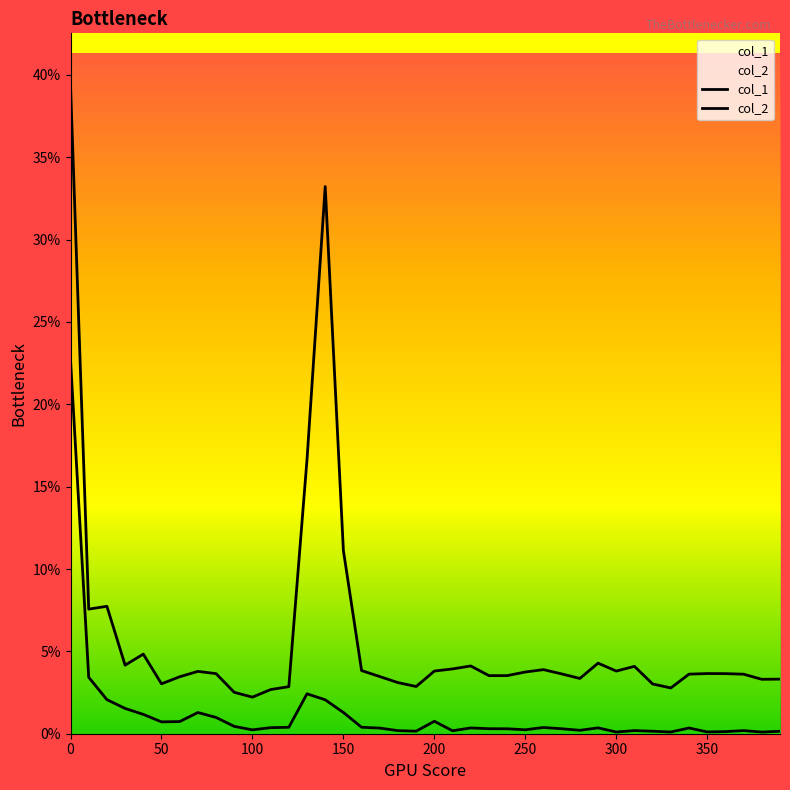

List the series in order of their peak value, lowest first.

col_1, col_2